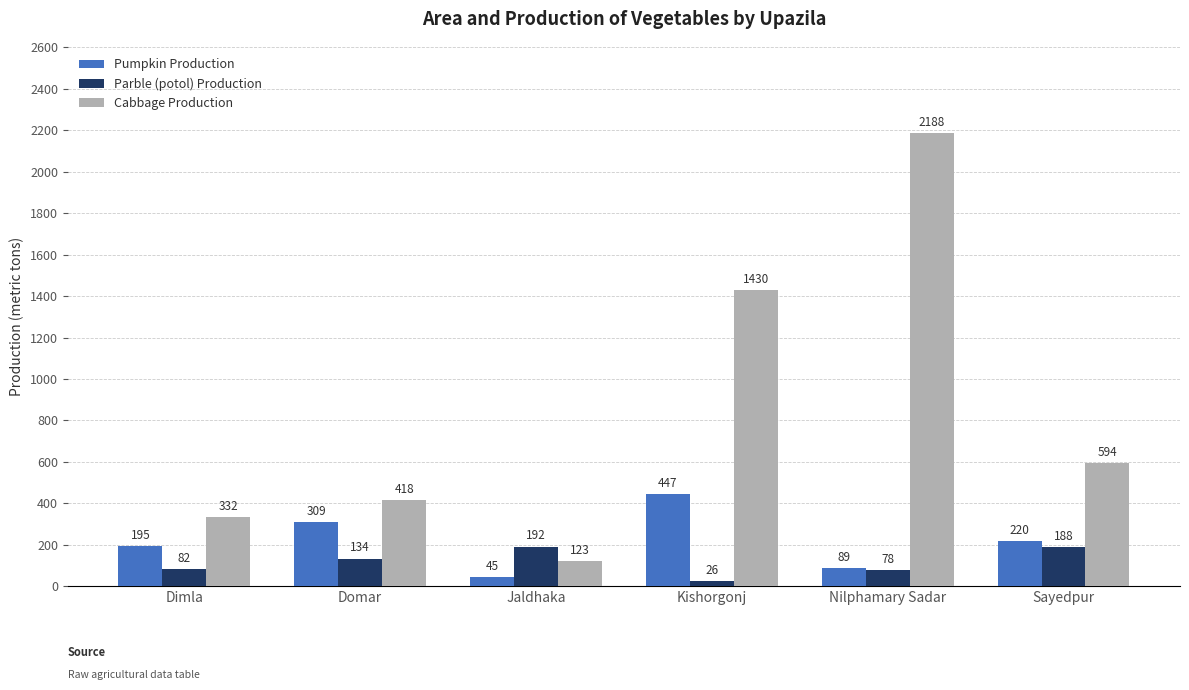

How many bars are there in total?

18